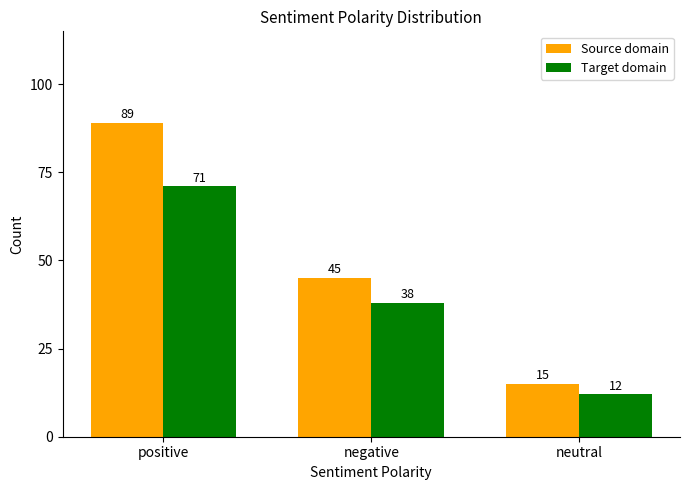

Rank the categories by Target domain value from highest to lowest.

positive, negative, neutral